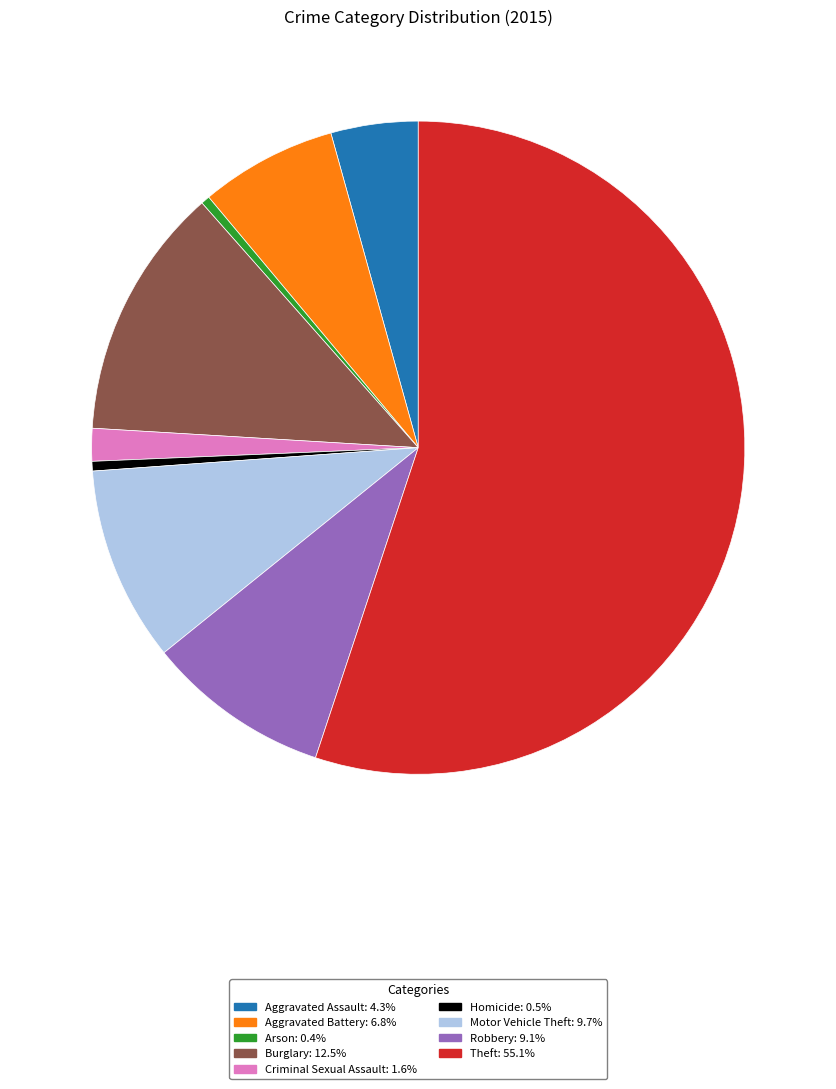

Which category accounts for the majority?

Theft